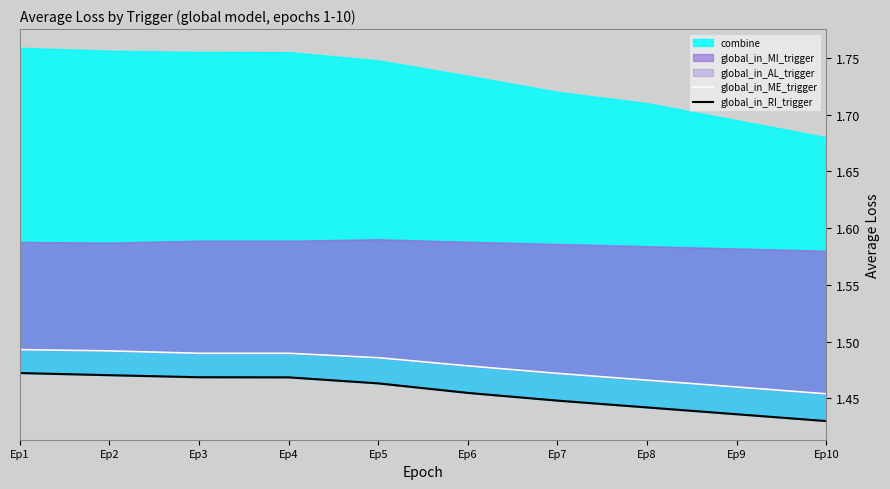

The value of global_in_ME_trigger at Ep8 is 2.6. True or false?

False